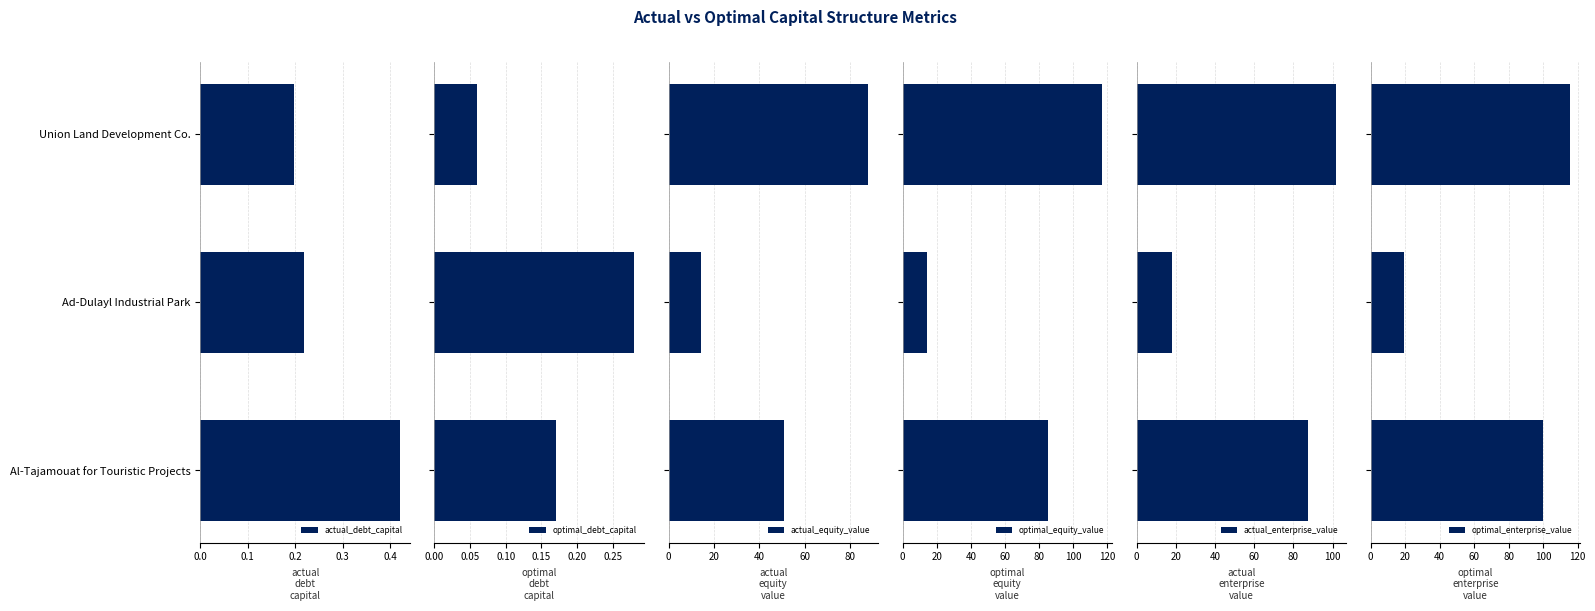

Which series has the largest total across all categories?

optimal_enterprise_value